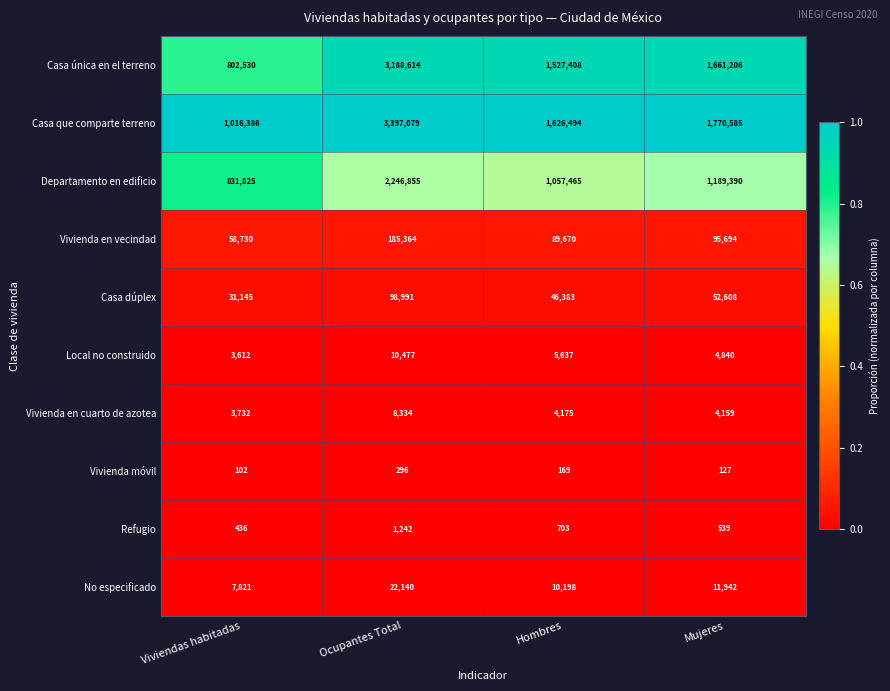

What is the average value of the Departamento en edificio series?

1331384